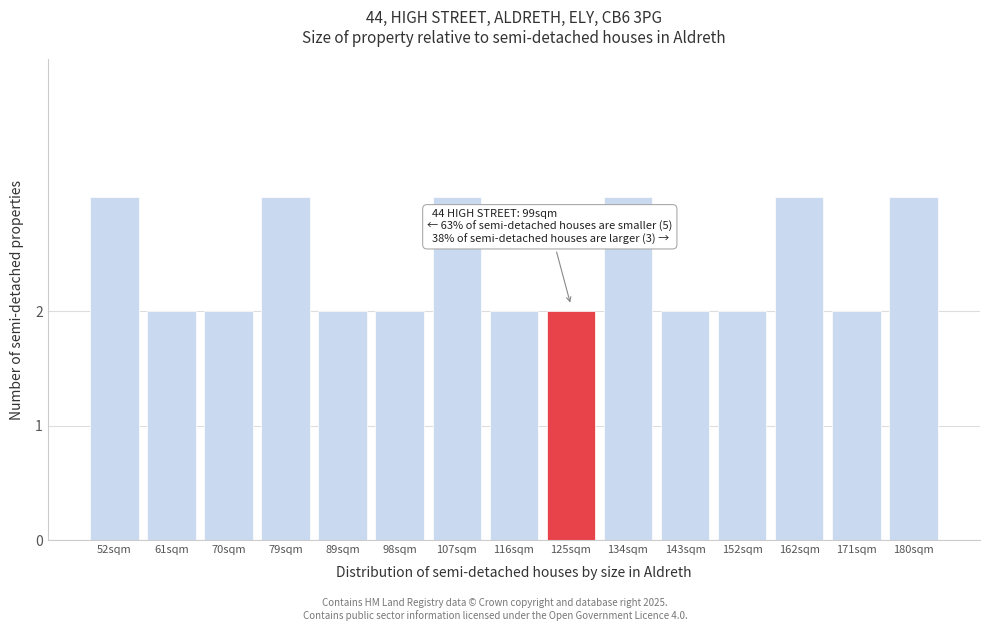

Reading left to right, what are all the values shown in this chart?

3	2	2	3	2	2	3	2	2	3	2	2	3	2	3